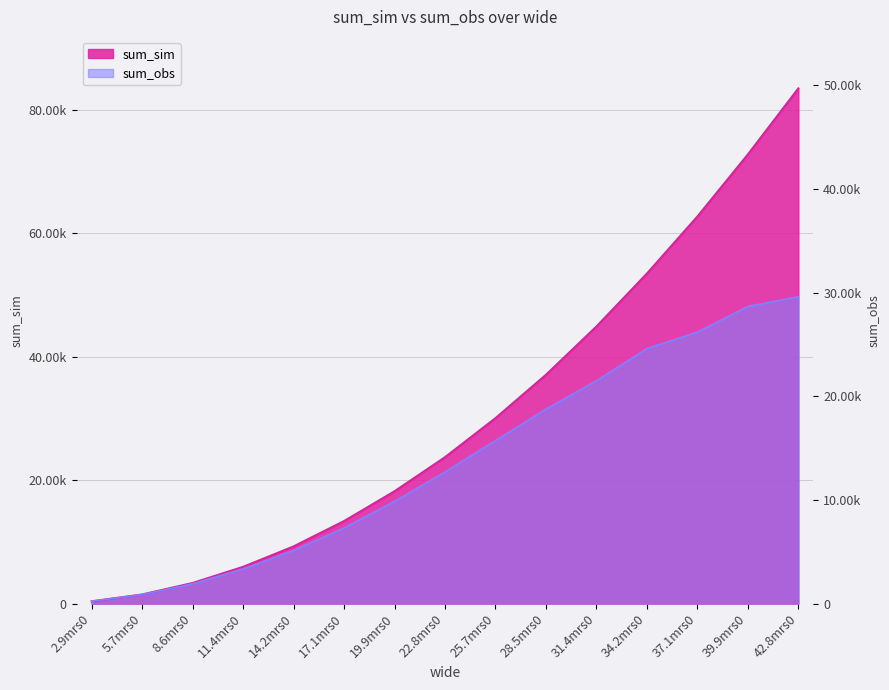

What is the label of the 11th point from the right?

14.2mrs0